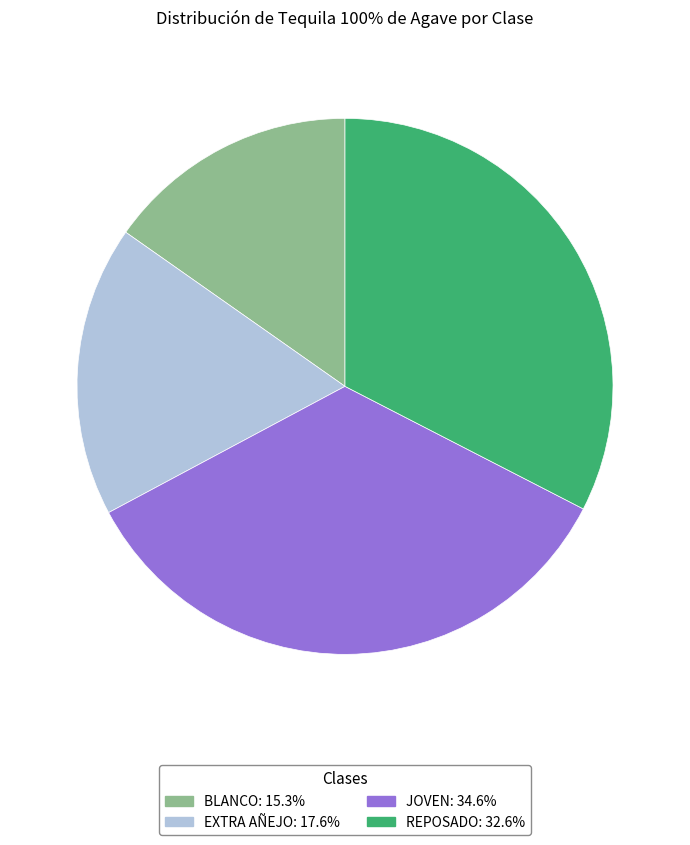

Does any single category account for the majority?

No